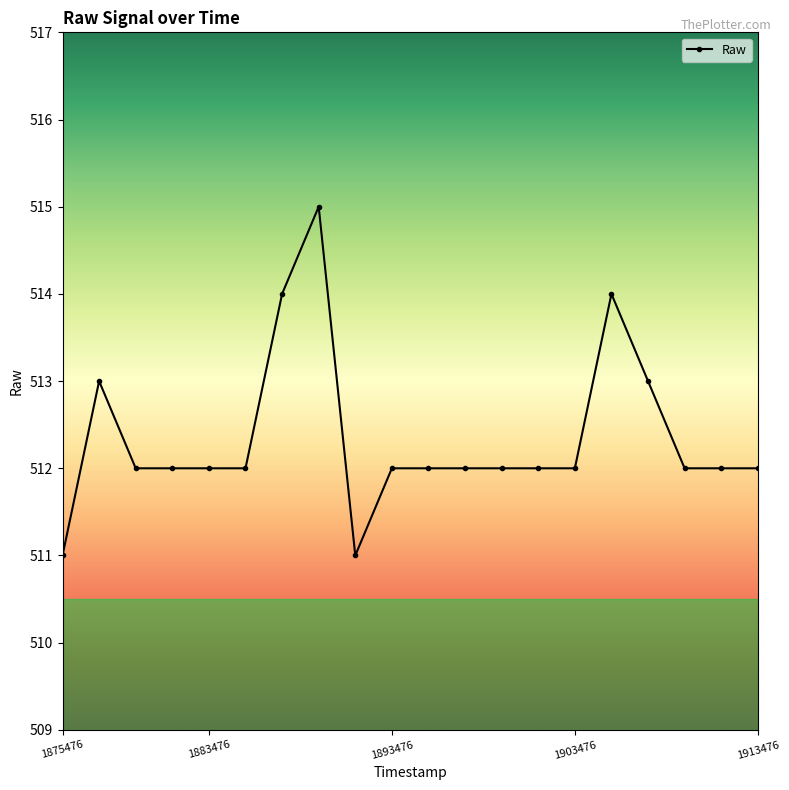

Reading left to right, transcribe all the data shown in this chart.

511	513	512	512	512	512	514	515	511	512	512	512	512	512	512	514	513	512	512	512